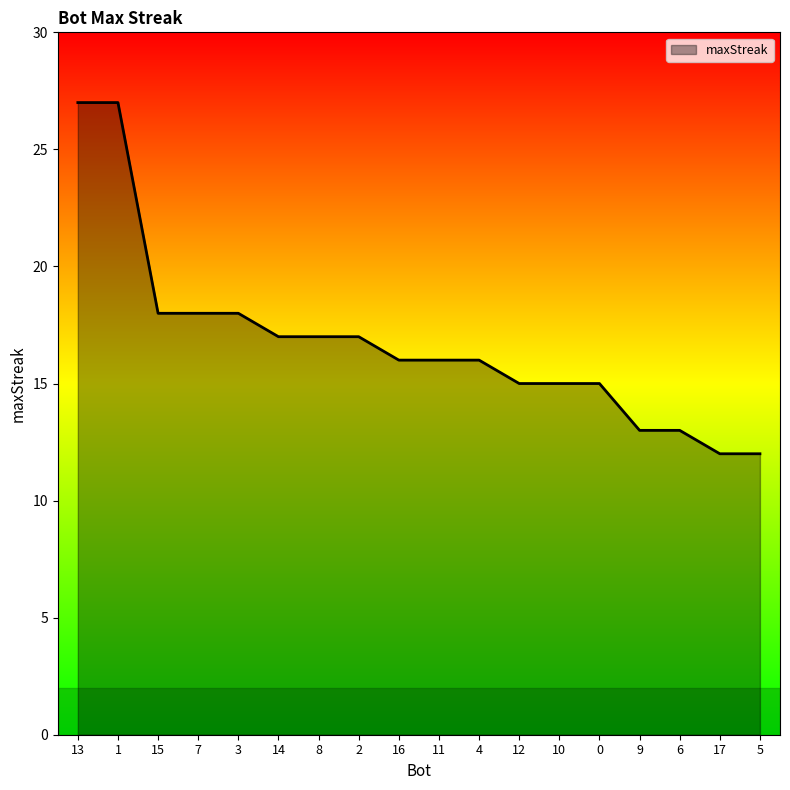

What position from the right is 3?

14